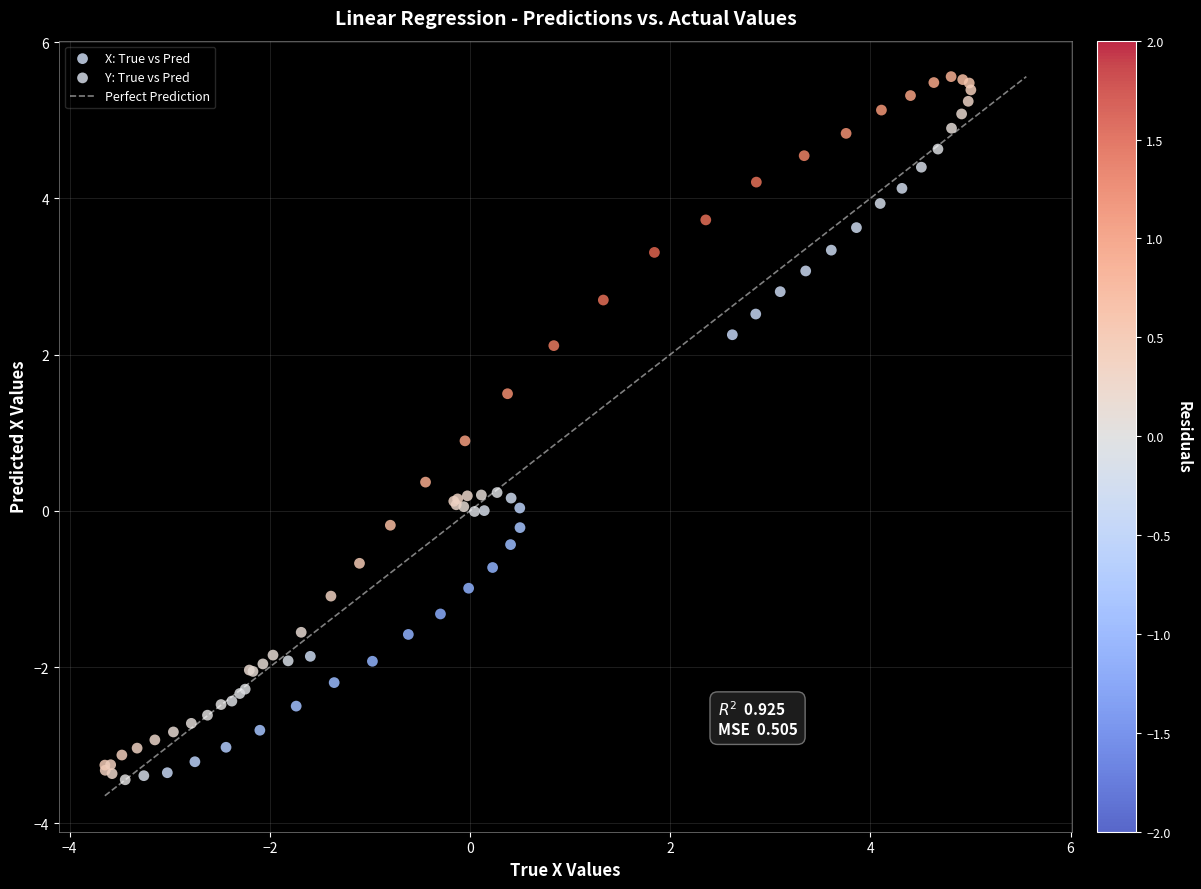

Which series reaches the minimum Y coordinate?

Y: True vs Pred